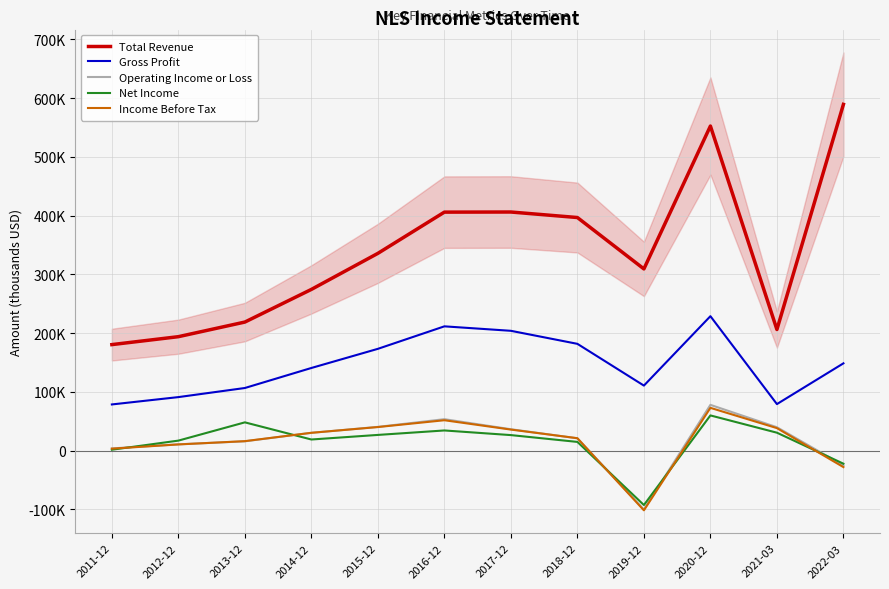

At which label does Net Income reach its minimum?

2019-12